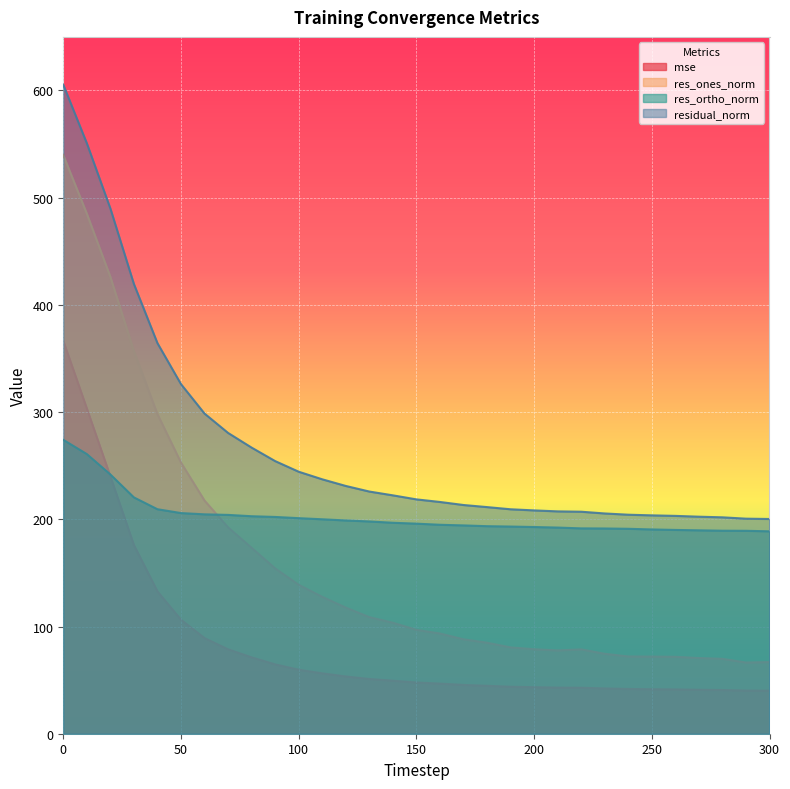

What are all the series names shown in the legend?

mse, res_ones_norm, res_ortho_norm, residual_norm